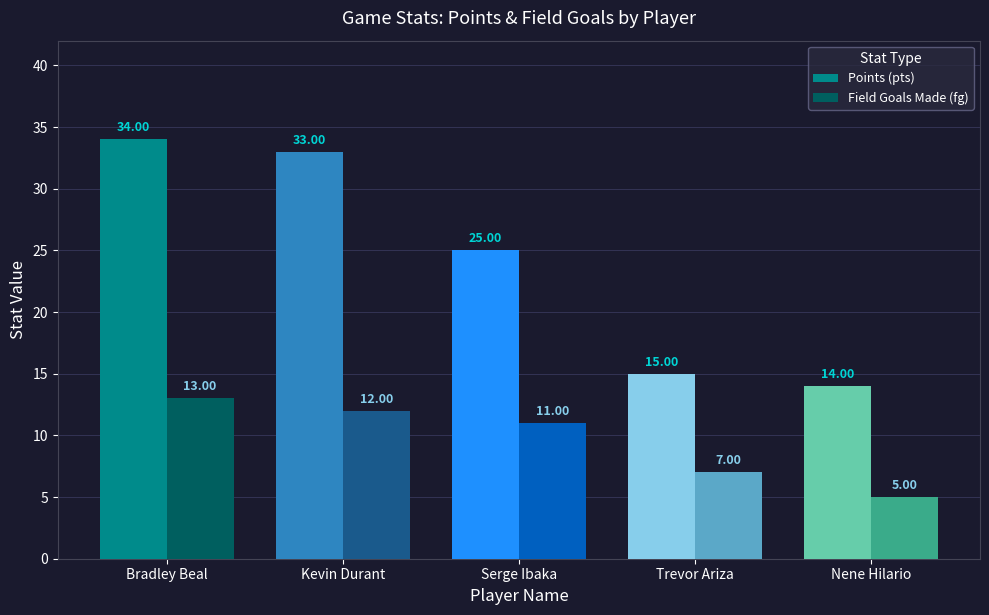

At Nene Hilario, list the series in order from largest to smallest.

Points (pts), Field Goals Made (fg)